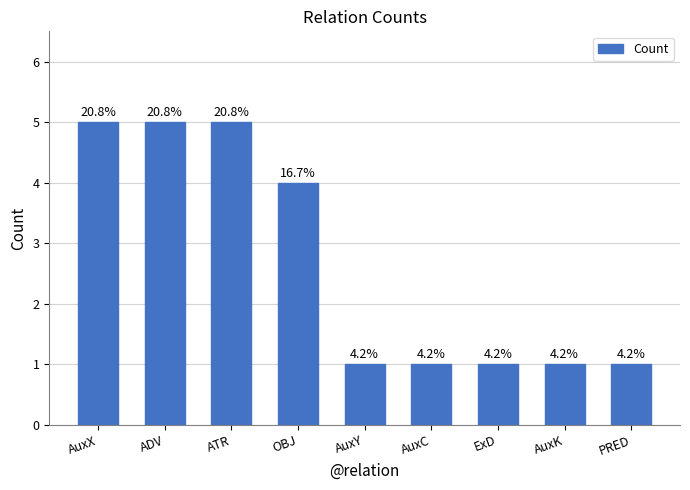

What is the label of the 1st bar from the right?

PRED